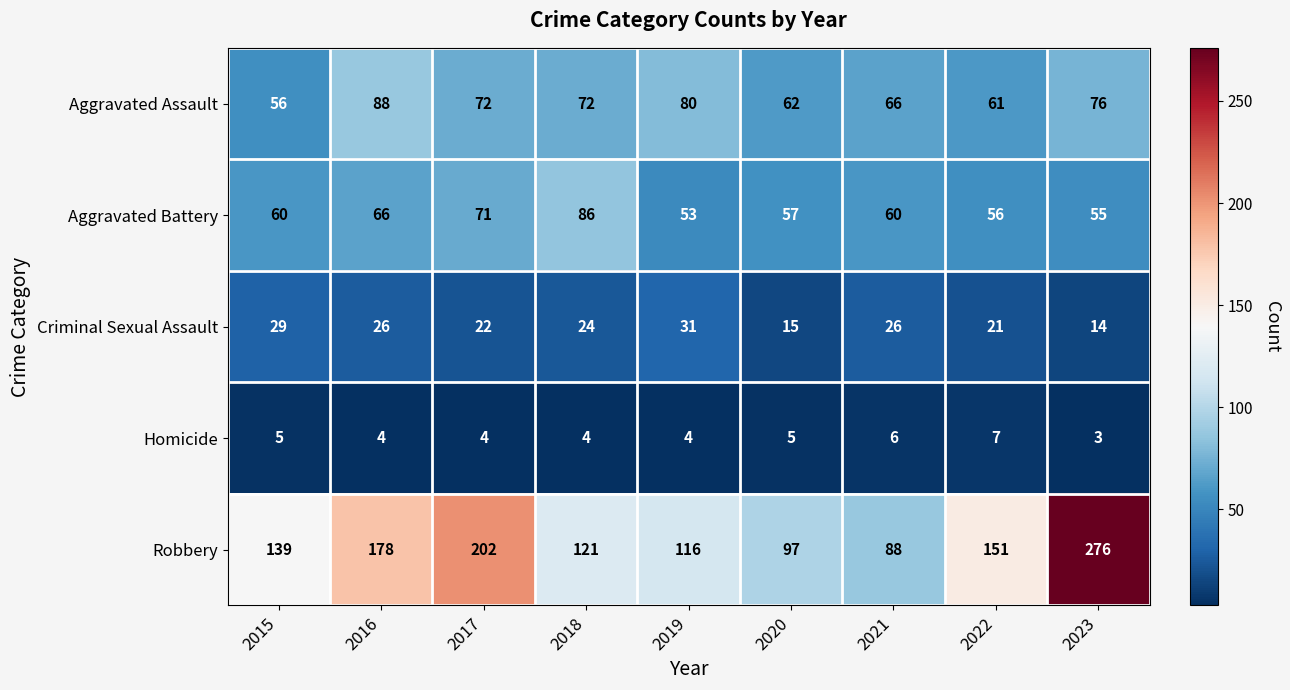

What value does the Aggravated Battery series have at 2023?

55